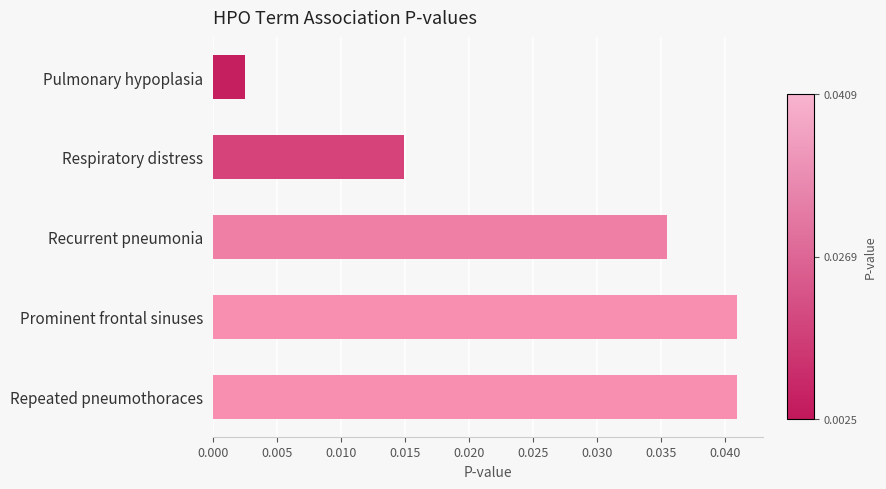

Does the chart contain any negative values?

No